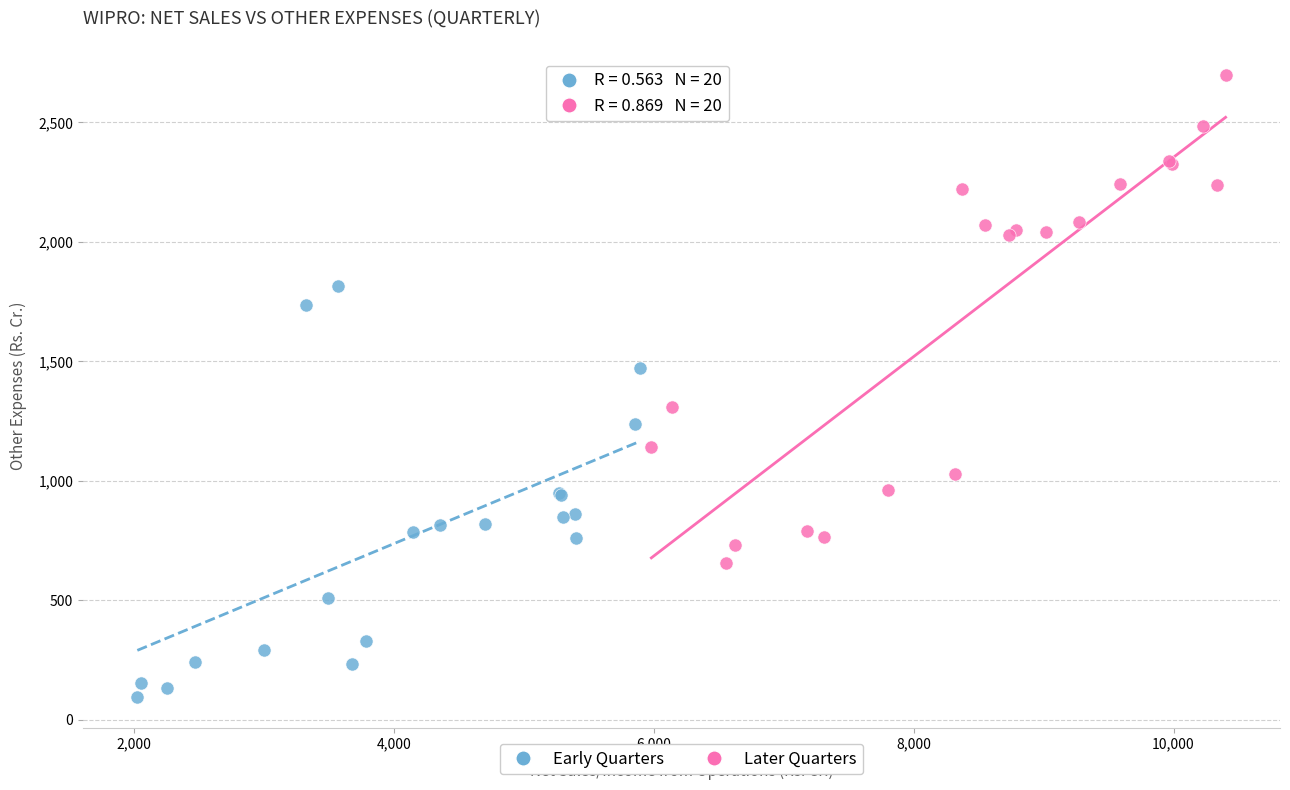

Which series has the widest spread of Y values?

Later Quarters